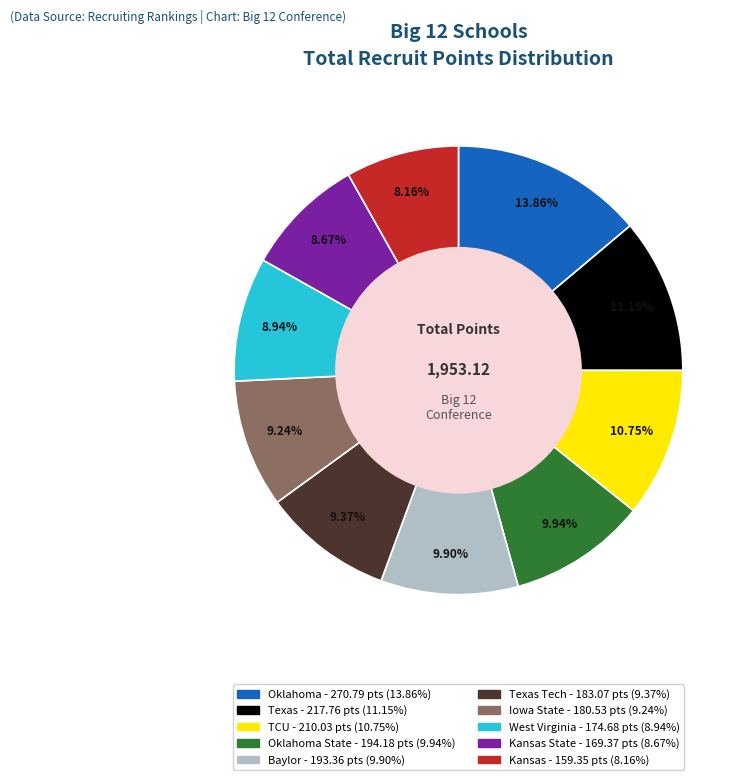

Is there a majority slice in this chart?

No